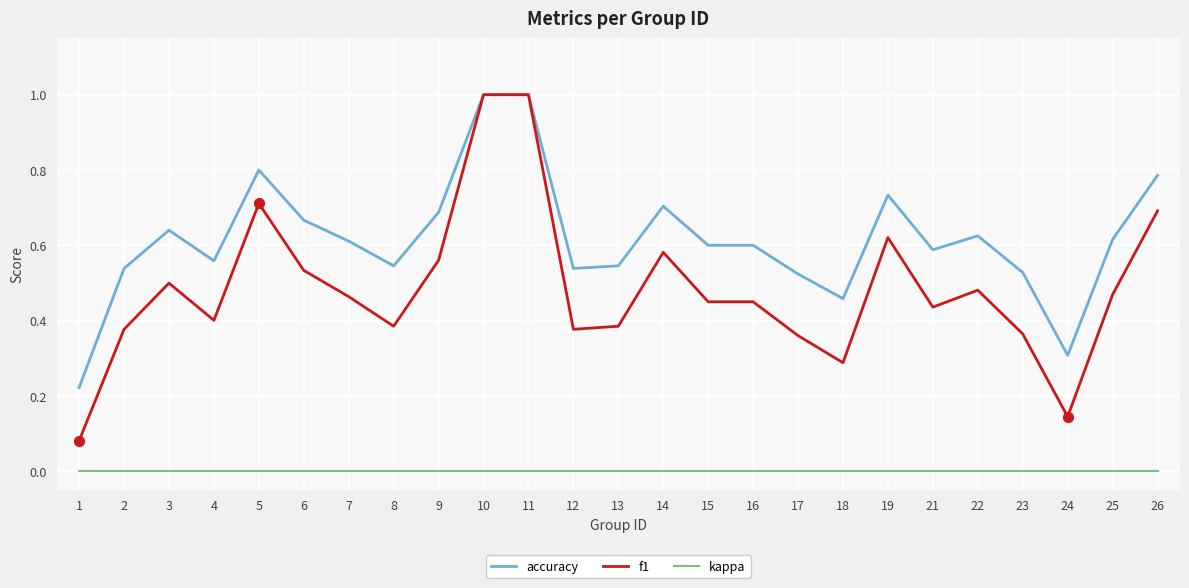

What are all the series names shown in the legend?

accuracy, f1, kappa